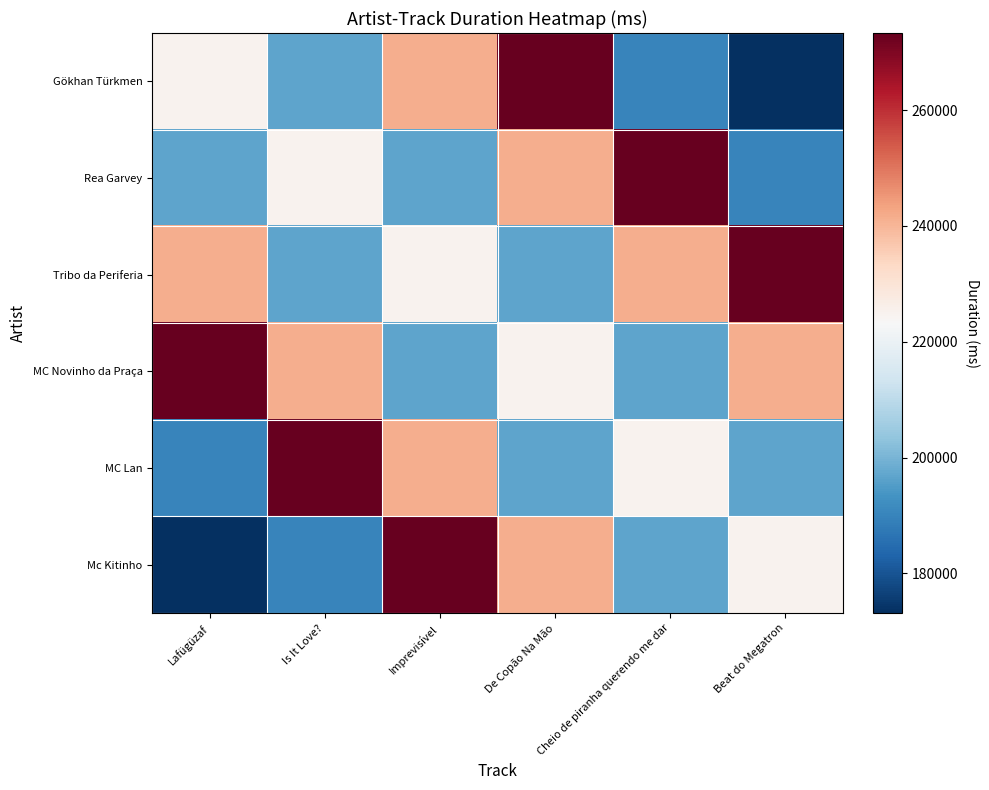

Reading left to right, list all the values displayed in this chart.

Gökhan Türkmen: Lafügüzaf=225182	Is It Love?=196853	Imprevisível=241343	De Copão Na Mão=273319	Cheio de piranha querendo me dar=189989	Beat do Megatron=173140
Rea Garvey: Lafügüzaf=196853	Is It Love?=225182	Imprevisível=196853	De Copão Na Mão=241343	Cheio de piranha querendo me dar=273319	Beat do Megatron=189989
Tribo da Periferia: Lafügüzaf=241343	Is It Love?=196853	Imprevisível=225182	De Copão Na Mão=196853	Cheio de piranha querendo me dar=241343	Beat do Megatron=273319
MC Novinho da Praça: Lafügüzaf=273319	Is It Love?=241343	Imprevisível=196853	De Copão Na Mão=225182	Cheio de piranha querendo me dar=196853	Beat do Megatron=241343
MC Lan: Lafügüzaf=189989	Is It Love?=273319	Imprevisível=241343	De Copão Na Mão=196853	Cheio de piranha querendo me dar=225182	Beat do Megatron=196853
Mc Kitinho: Lafügüzaf=173140	Is It Love?=189989	Imprevisível=273319	De Copão Na Mão=241343	Cheio de piranha querendo me dar=196853	Beat do Megatron=225182